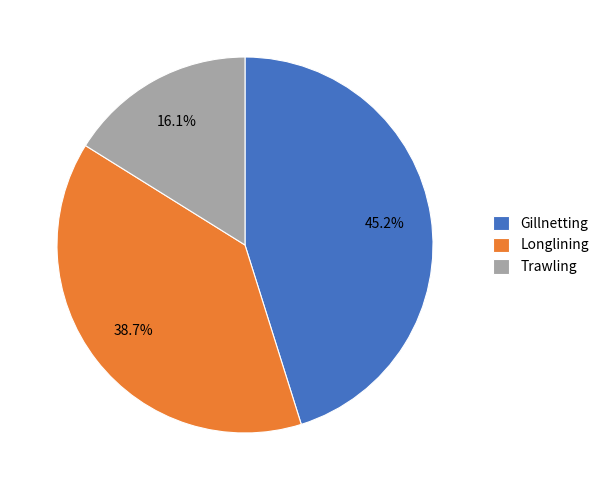

Between Gillnetting and Longlining, which is larger?

Gillnetting